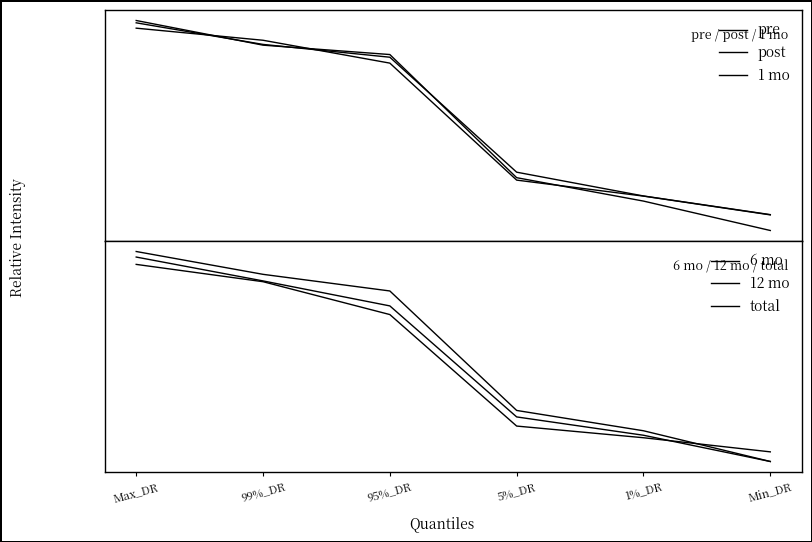

At which label is pre closest to 0?

Min_DR